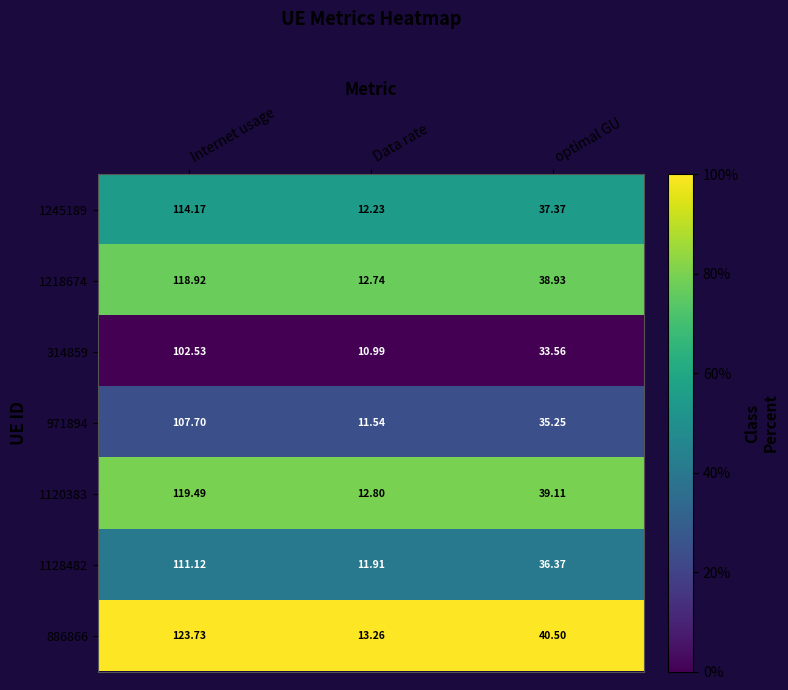

Where does the 1128482 series first go above 36?

Internet usage